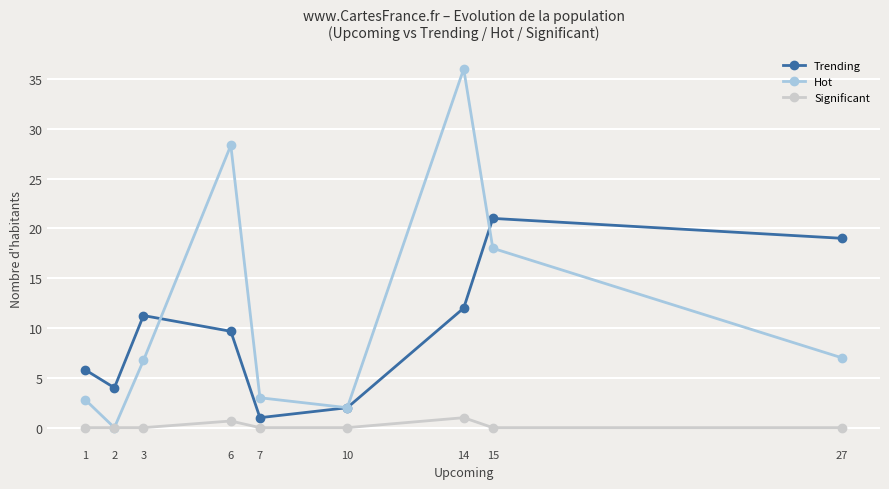

What is the sum of all Significant values?

1.7